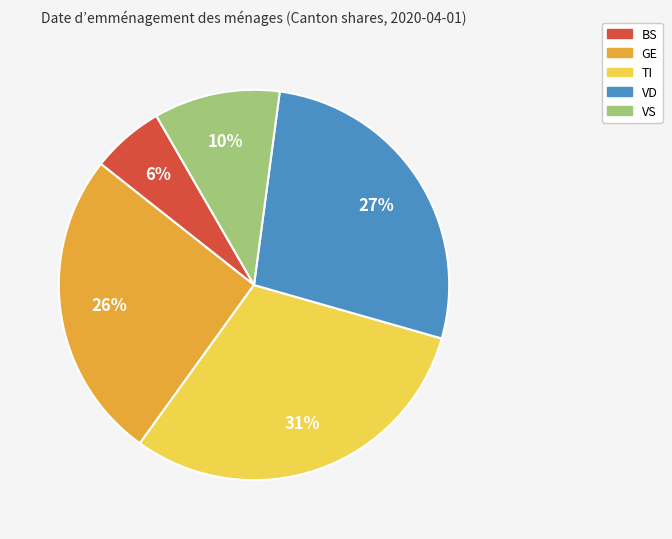

Is the sum of VD and GE greater than half?

Yes